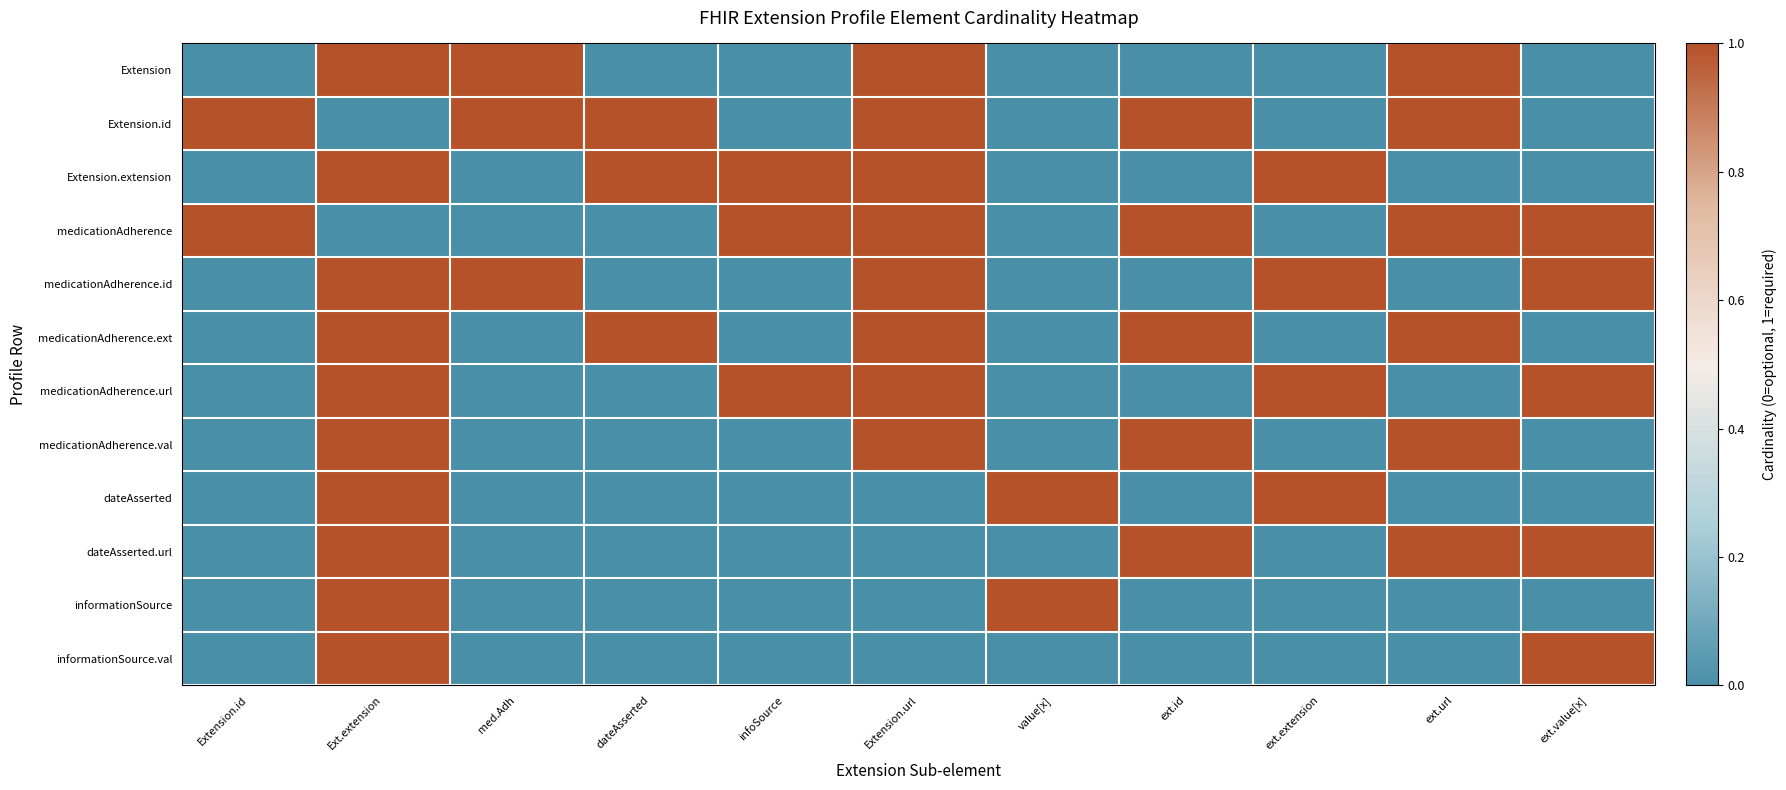

Which has a higher value, Ext.extension or dateAsserted?

Ext.extension